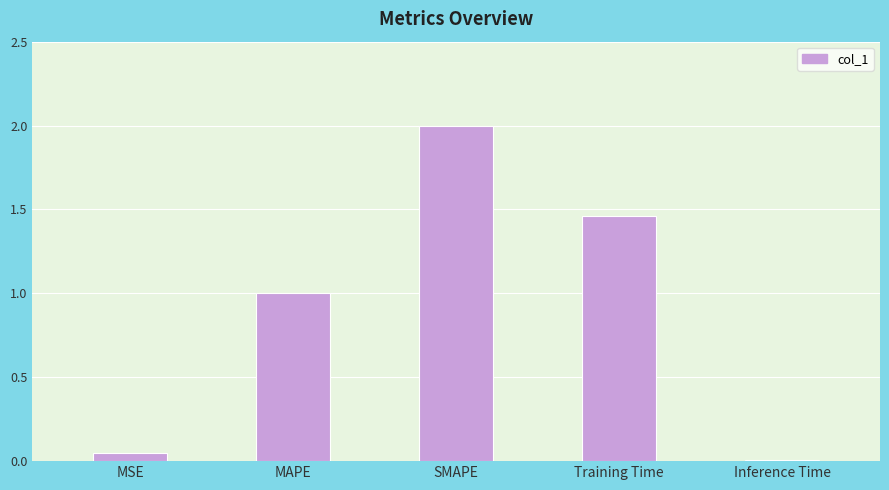

What is the difference between the maximum and minimum values?

2.0